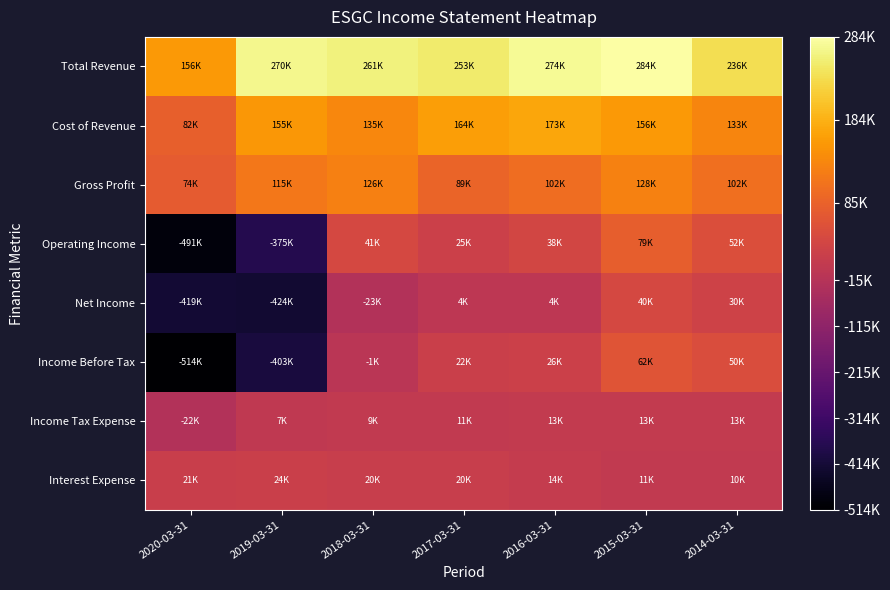

How many data points does each series have?

7